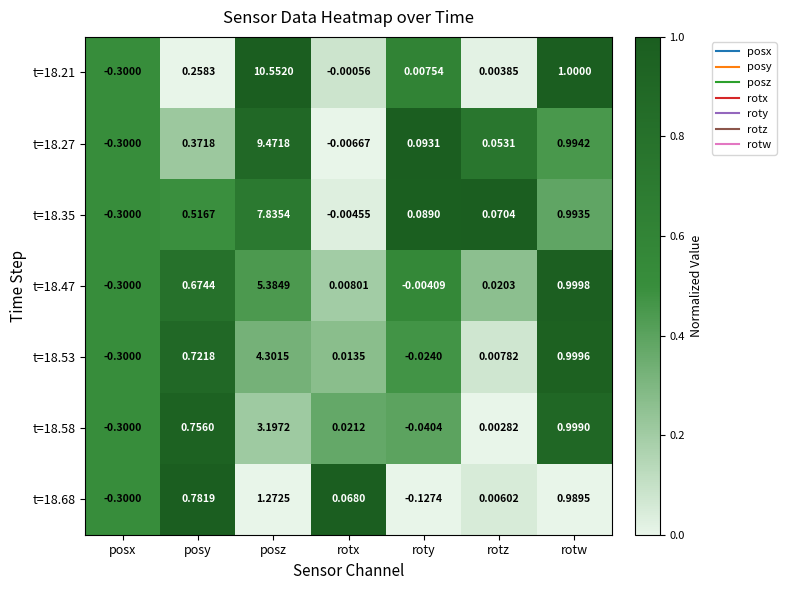

Which label corresponds to the largest value in the chart?

posz